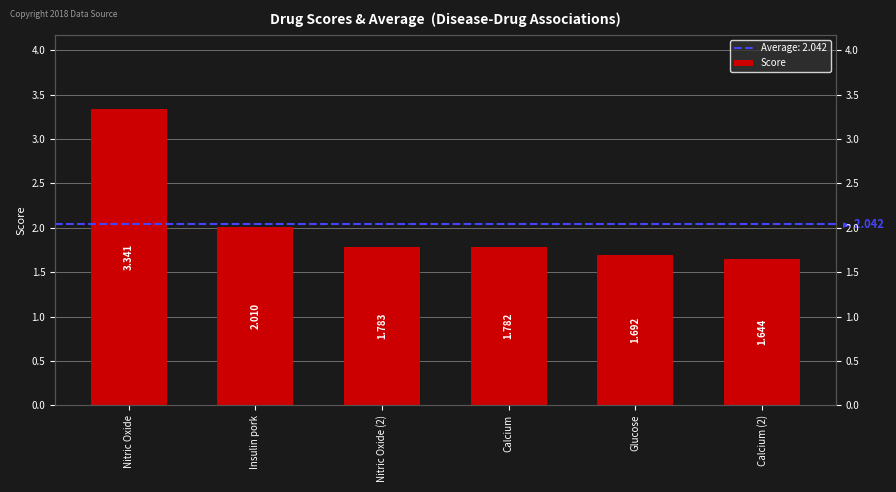

Reading left to right, list all the values displayed in this chart.

3.3	2.0	1.8	1.8	1.7	1.6